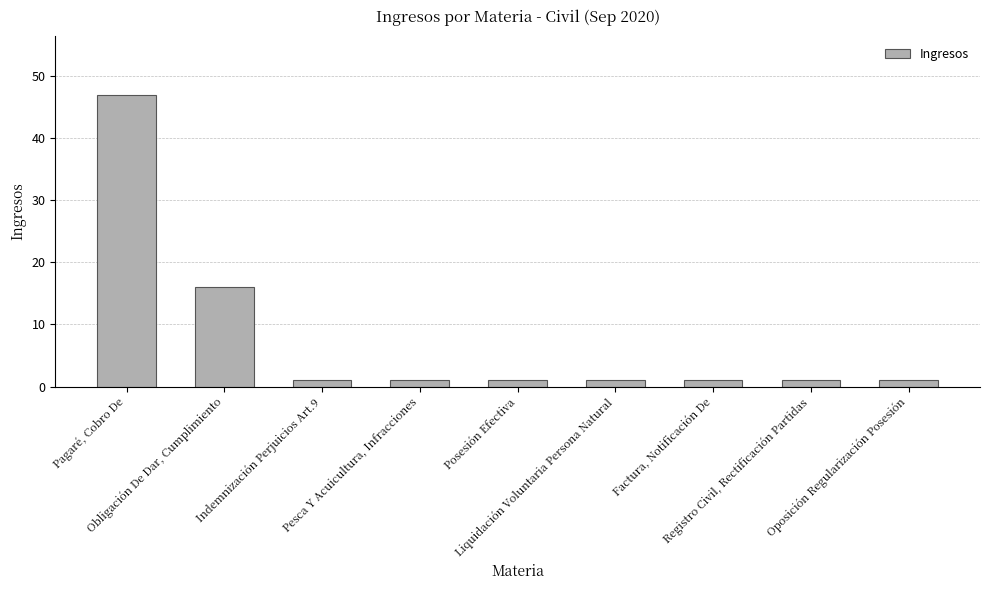

The value at Indemnización Perjuicios Art.9 is 1. True or false?

True